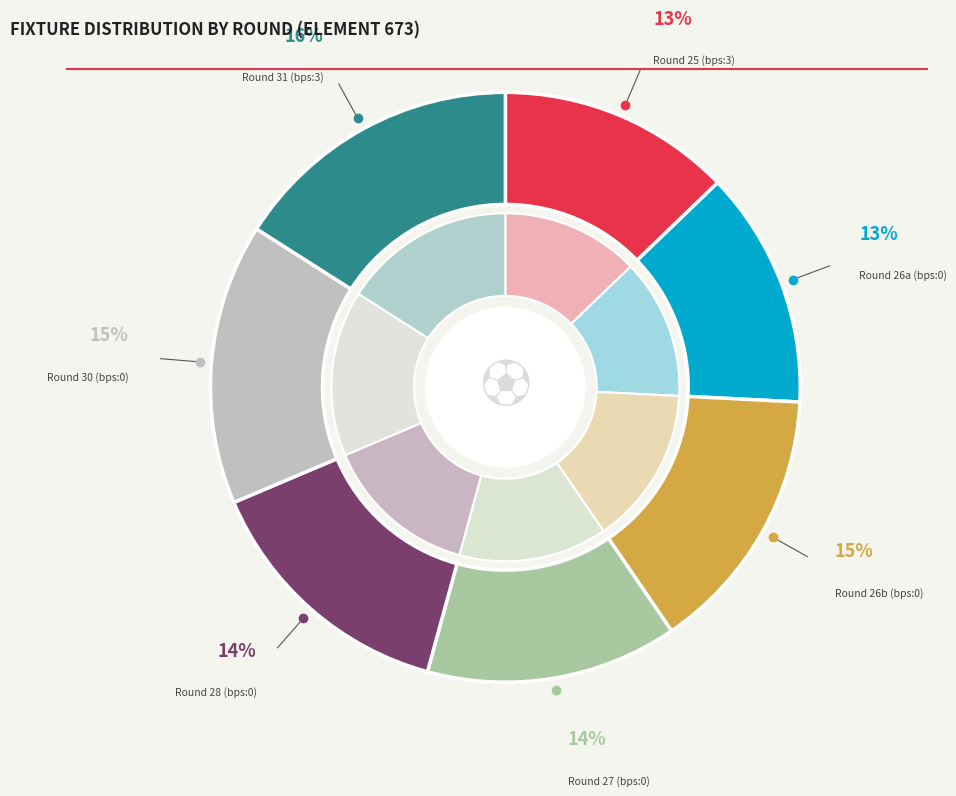

Is it true that 3 is 24% of the pie?

False